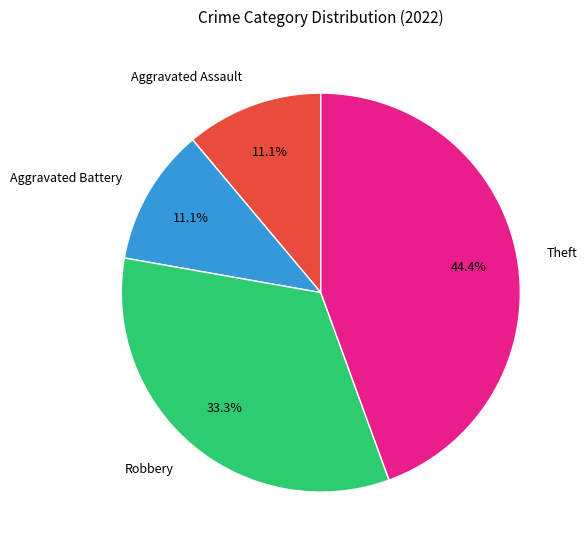

Is it true that Robbery is 22% of the pie?

False